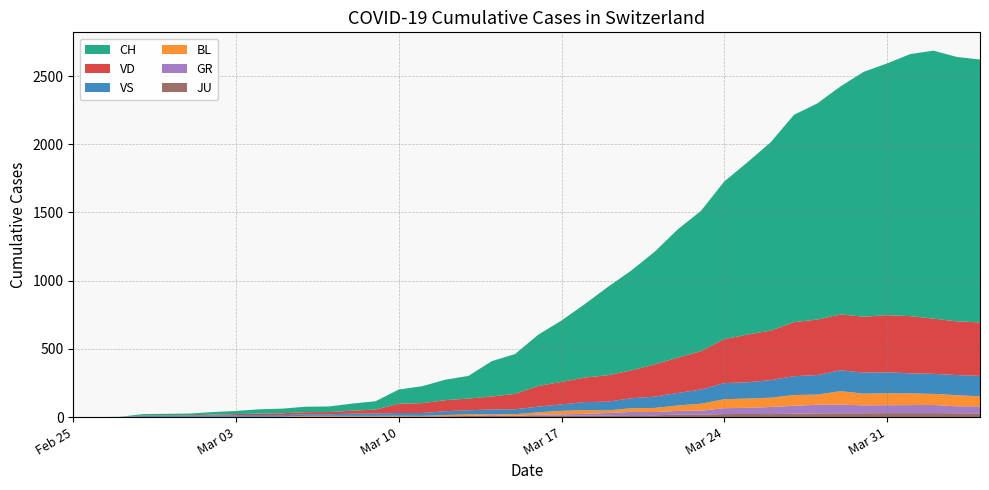

Reading left to right, list all the values displayed in this chart.

CH: 0	0	1	11	12	13	19	23	31	34	40	41	52	61	104	124	150	166	259	292	376	450	538	648	732	825	940	1029	1156	1263	1381	1520	1584	1672	1795	1845	1921	1964	1938	1927
VD: 0	0	0	4	4	4	6	8	11	14	15	16	22	29	68	72	81	86	95	113	151	165	180	194	204	236	259	281	322	350	363	396	407	409	410	419	419	405	394	392
VS: 0	0	0	6	6	7	10	12	13	11	12	12	16	17	20	21	28	30	34	36	42	47	59	64	73	83	92	104	118	119	129	138	143	153	154	153	147	147	147	150
BL: 0	0	0	0	1	1	1	1	1	1	4	4	4	4	5	3	9	12	8	12	17	26	27	19	27	30	40	51	66	68	68	79	75	99	86	88	86	81	82	73
GR: 0	0	0	0	0	0	0	0	0	0	0	0	0	0	0	0	0	0	6	0	9	9	13	18	24	24	27	29	43	45	52	58	63	63	58	58	59	60	51	52
JU: 0	0	1	1	1	1	1	1	1	2	5	5	5	5	5	6	6	8	8	9	9	11	11	12	14	13	18	18	22	23	22	25	27	28	28	29	29	29	28	27